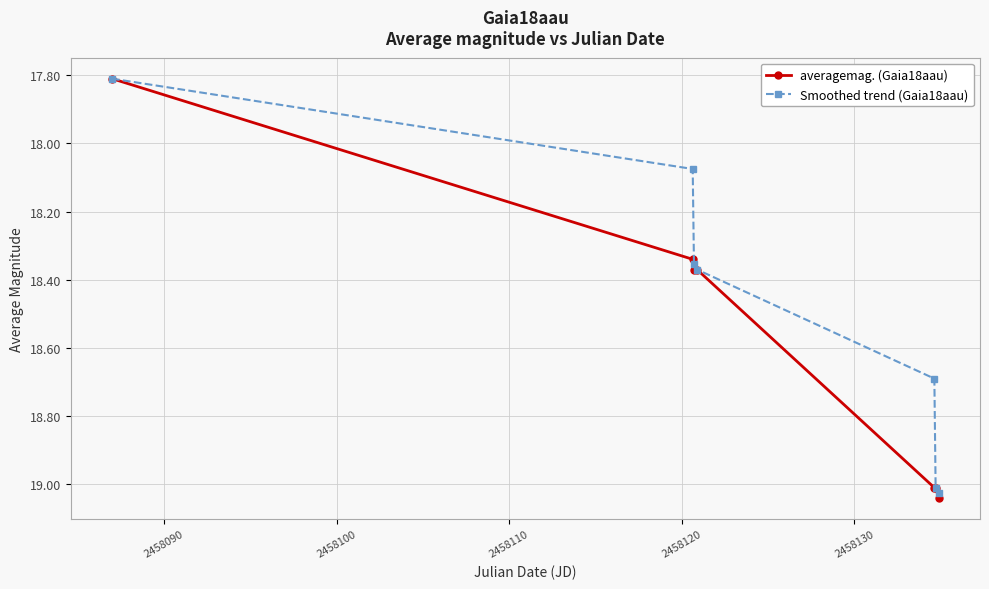

Does the chart have visible grid lines?

Yes